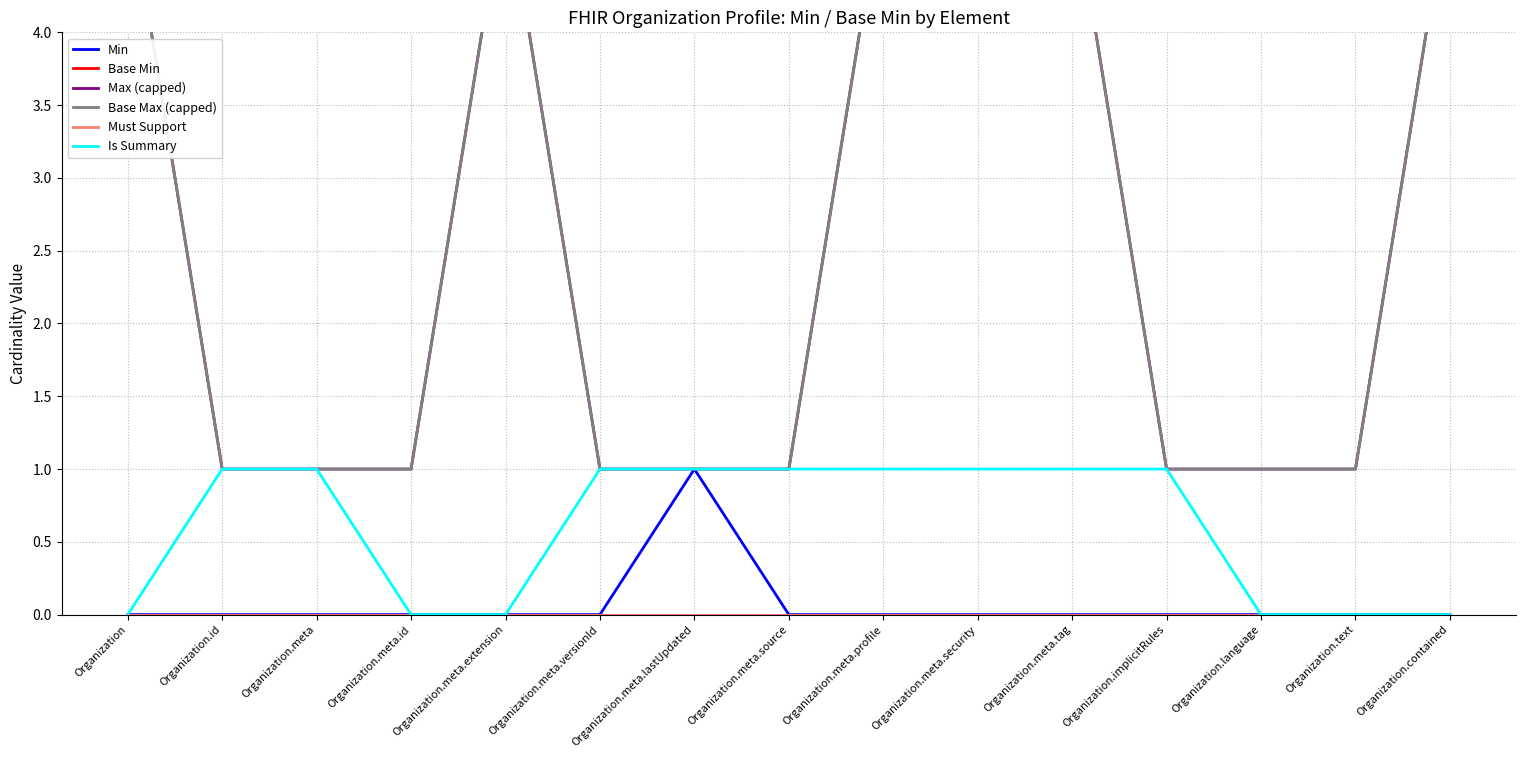

What is the difference between the maximum and minimum values in the Min series?

1